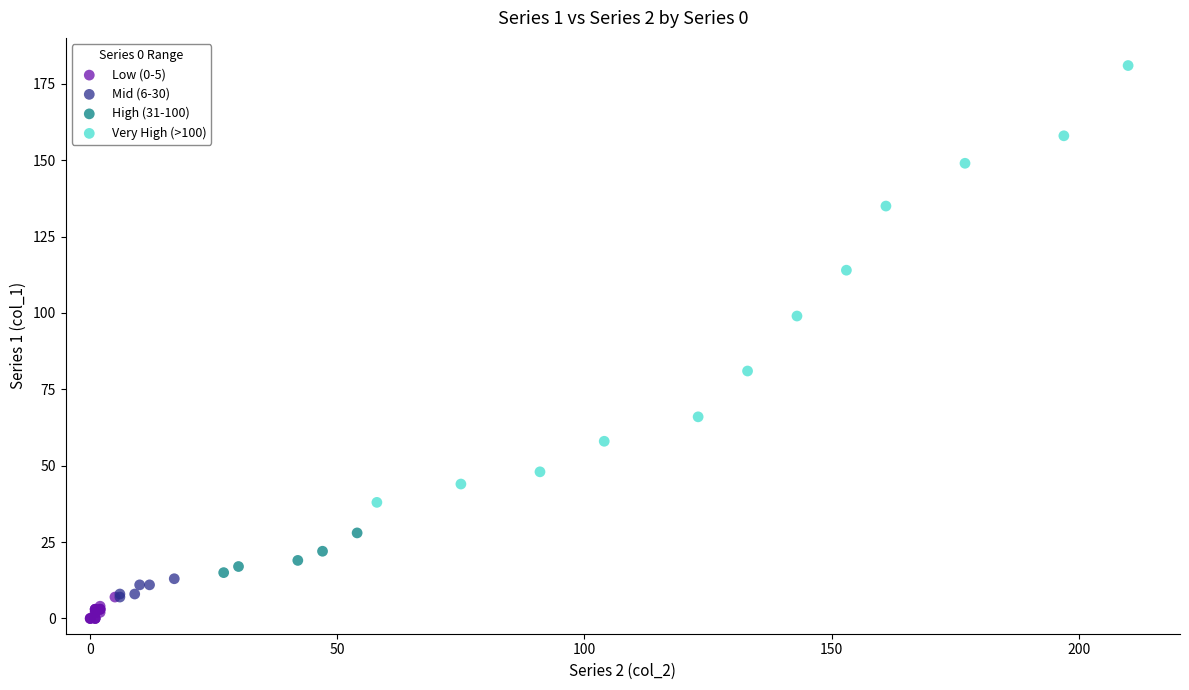

What are all the series names shown in the legend?

Low (0-5), Mid (6-30), High (31-100), Very High (>100)